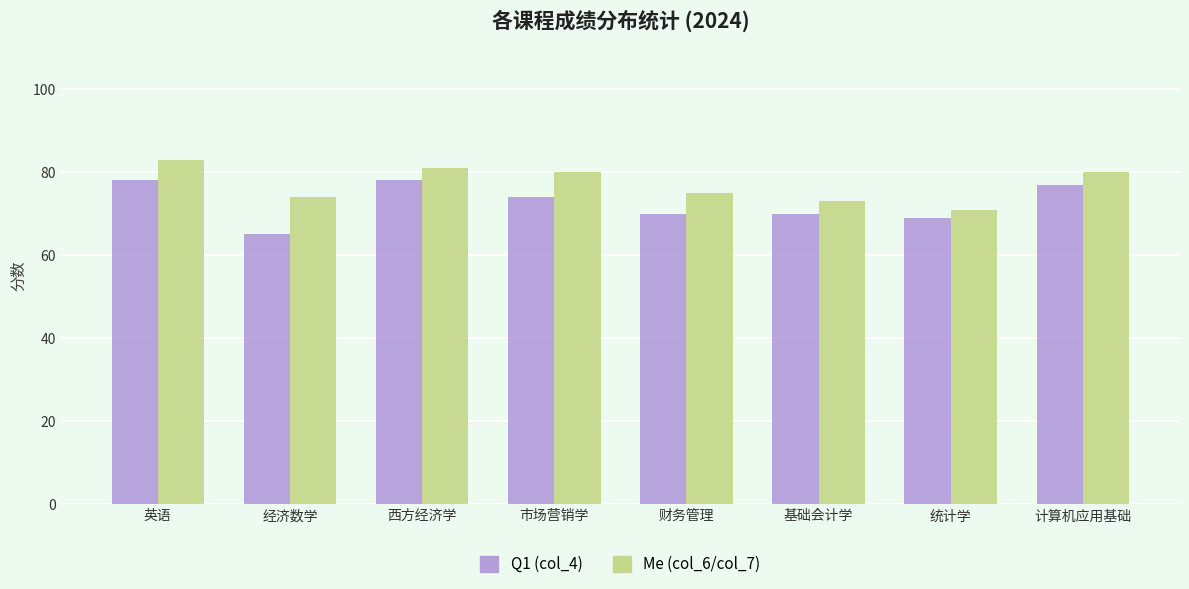

Are the bars grouped side by side (vs. stacked)?

Yes